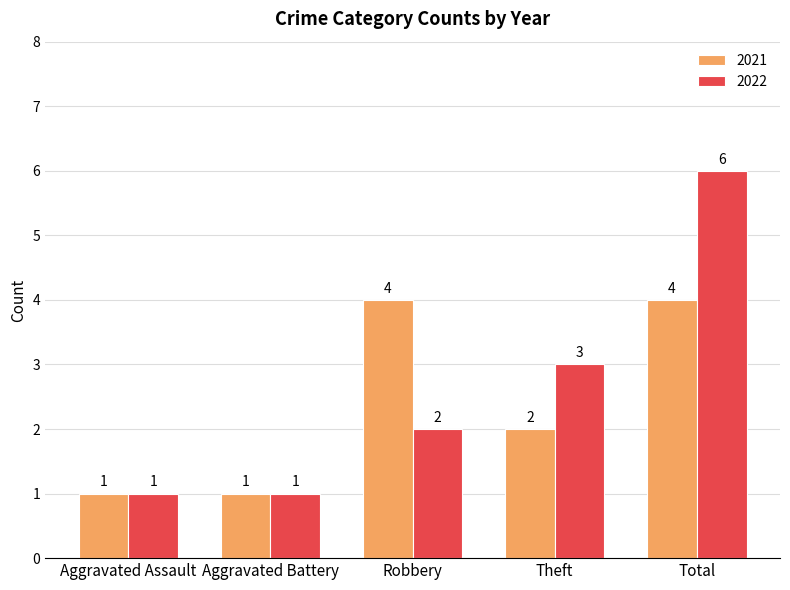

List the series in order of their peak value, highest first.

2022, 2021